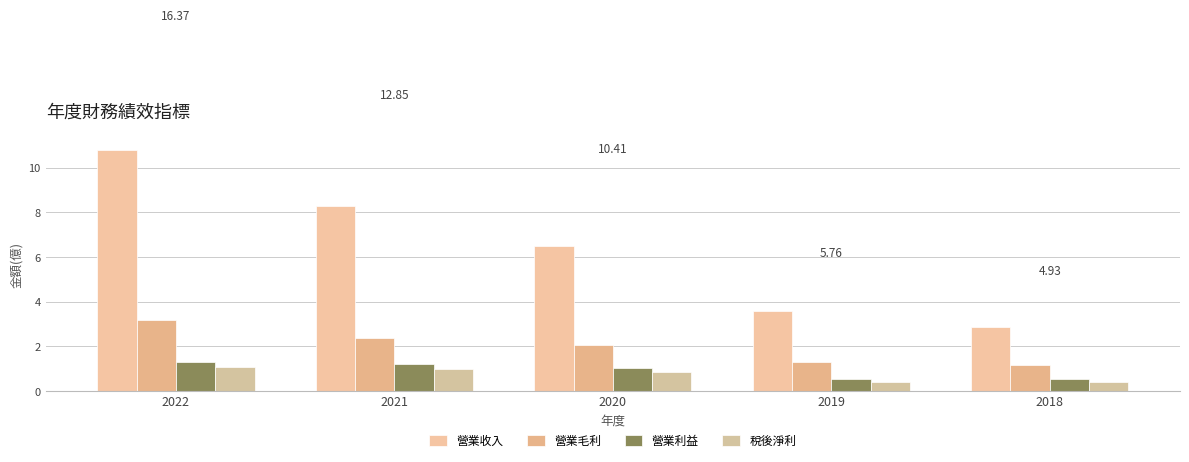

Rank the series at 2019 from highest to lowest value.

營業收入, 營業毛利, 營業利益, 稅後淨利